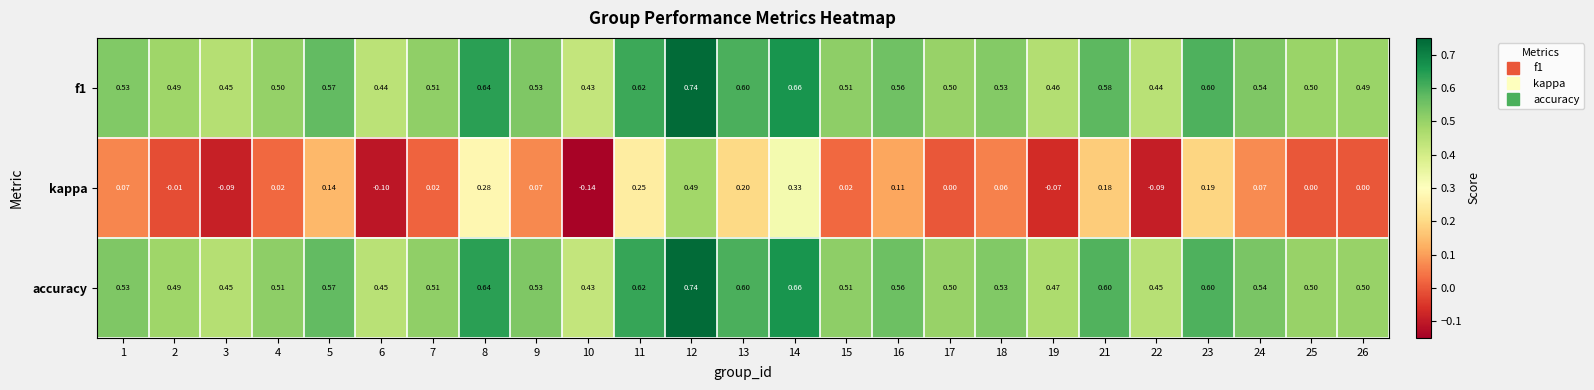

Which series changed the most between 12 and 24?

kappa